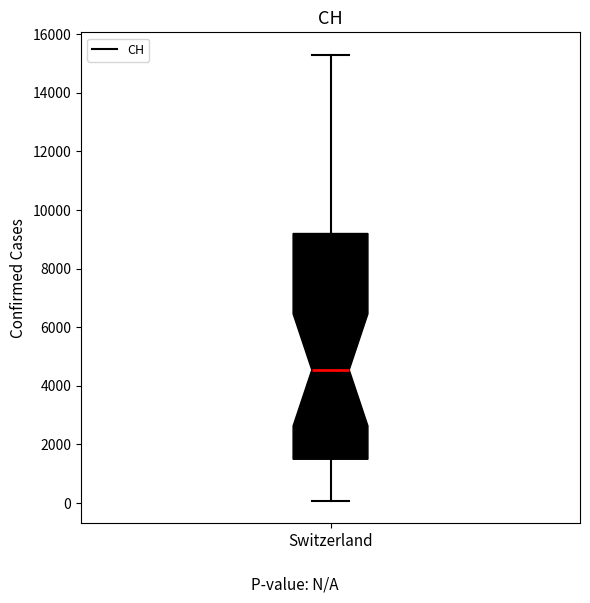

Read this box plot against the y-axis: the position of the median line, the range covered by the box, and the ends of both whiskers. The values are not printed on the chart, so give them approximately, as read against the axis.

median 4600, box 1400 to 9200, whiskers 0 to 15400